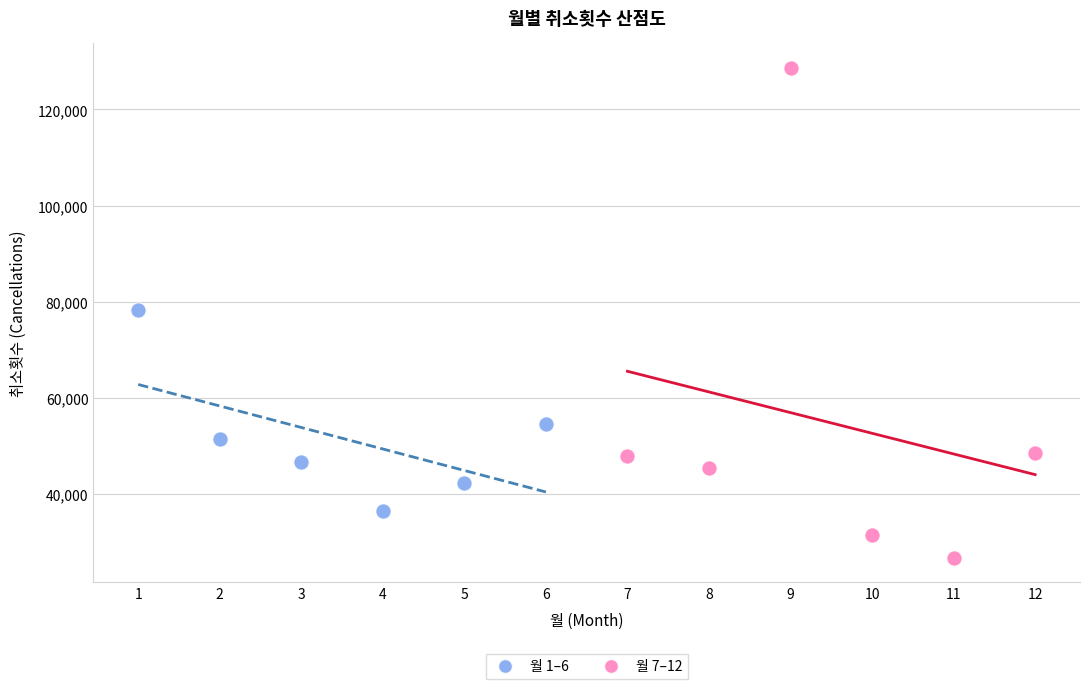

Which series has the largest Y range (max minus min)?

월 7–12